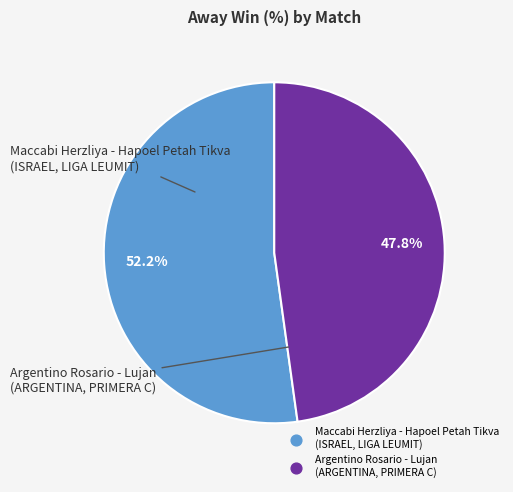

What is the smallest slice in the pie chart?

Argentino Rosario - Lujan (ARGENTINA, PRIMERA C)